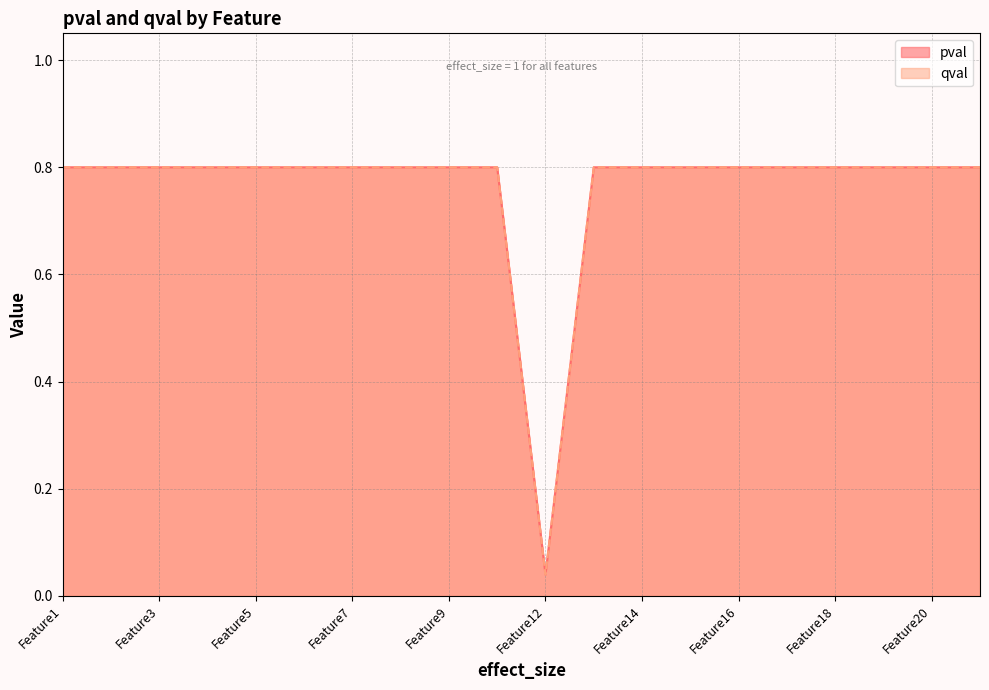

What is the sum of all qval values?

15.2